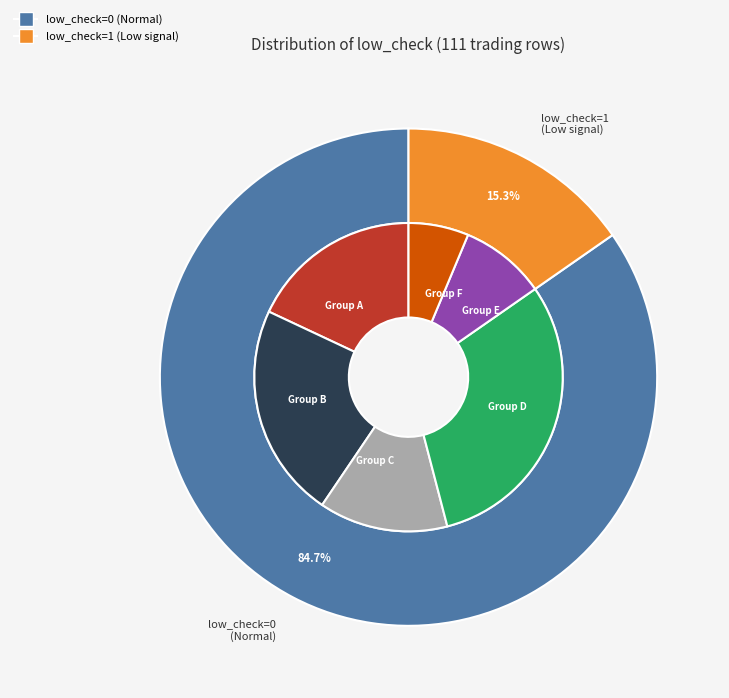

Which slice is the smallest?

low_check=1